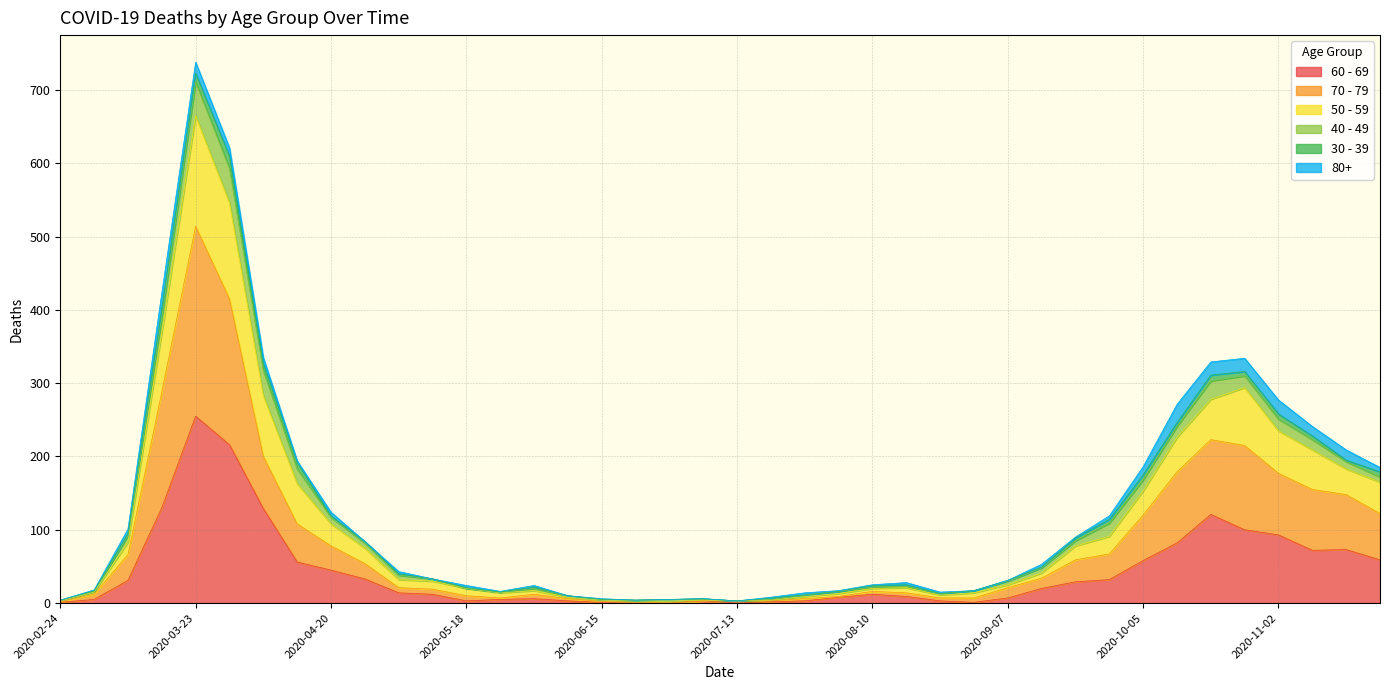

At which category is the sum across all series the highest?

2020-03-23